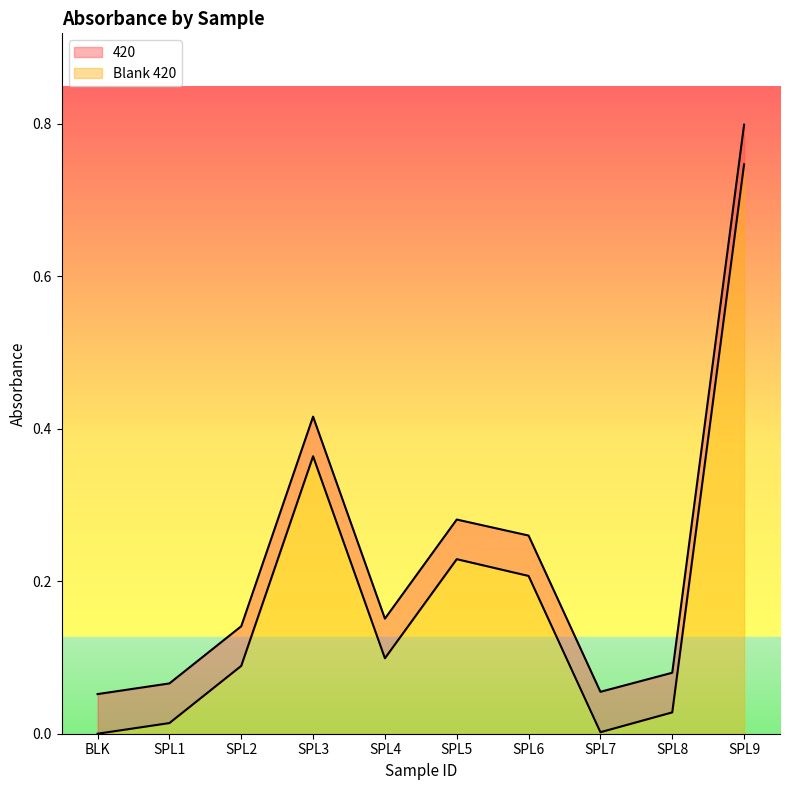

List the series in order of their peak value, lowest first.

Blank 420, 420